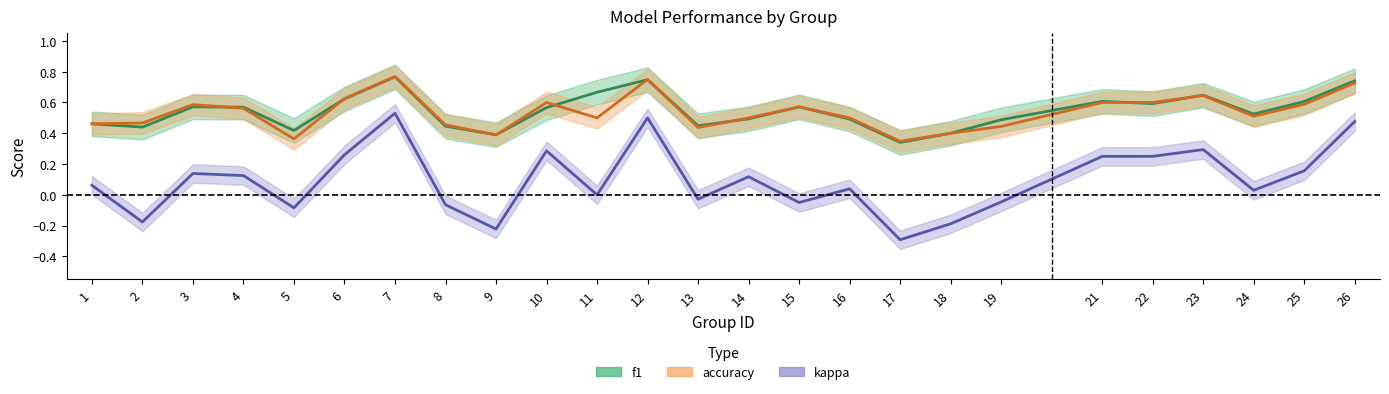

True or false: f1 and kappa intersect in this chart.

False